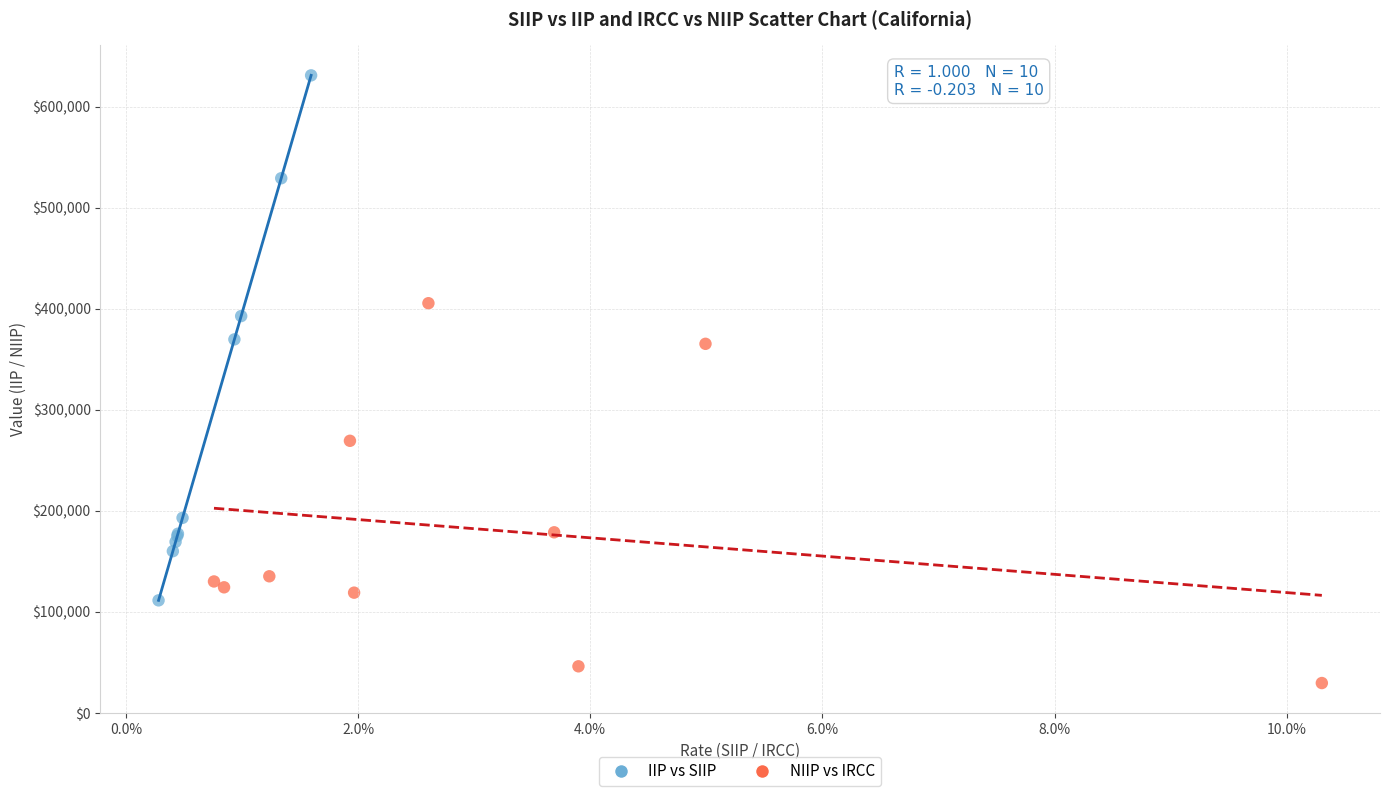

Which series contains the highest Y value?

IIP vs SIIP